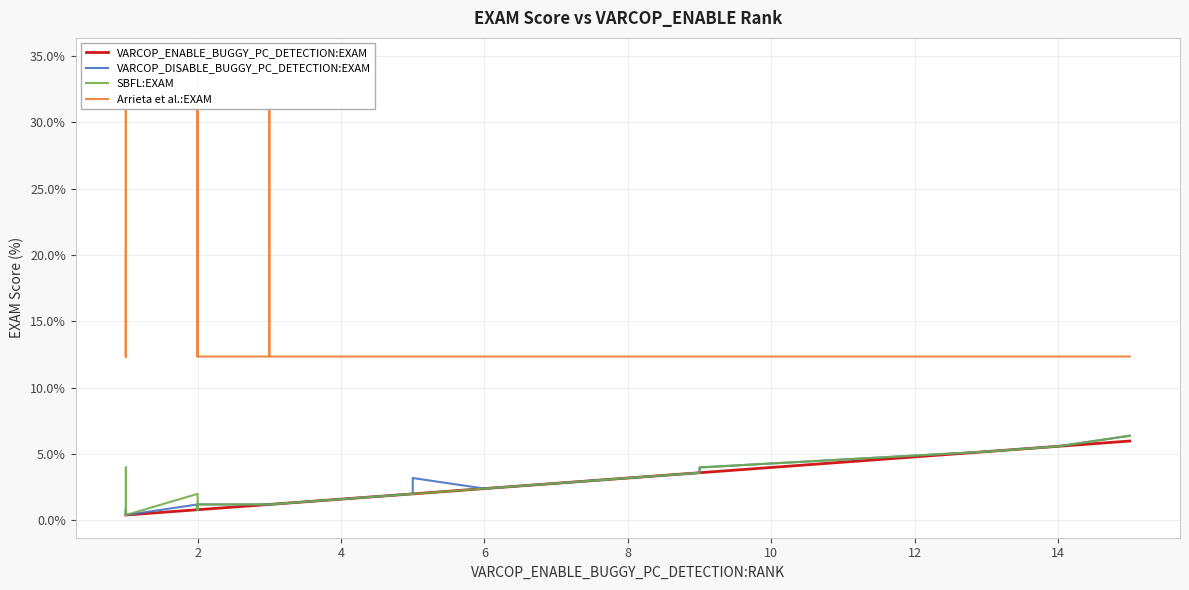

What is the difference between the maximum and minimum values in the VARCOP_ENABLE_BUGGY_PC_DETECTION:EXAM series?

5.6